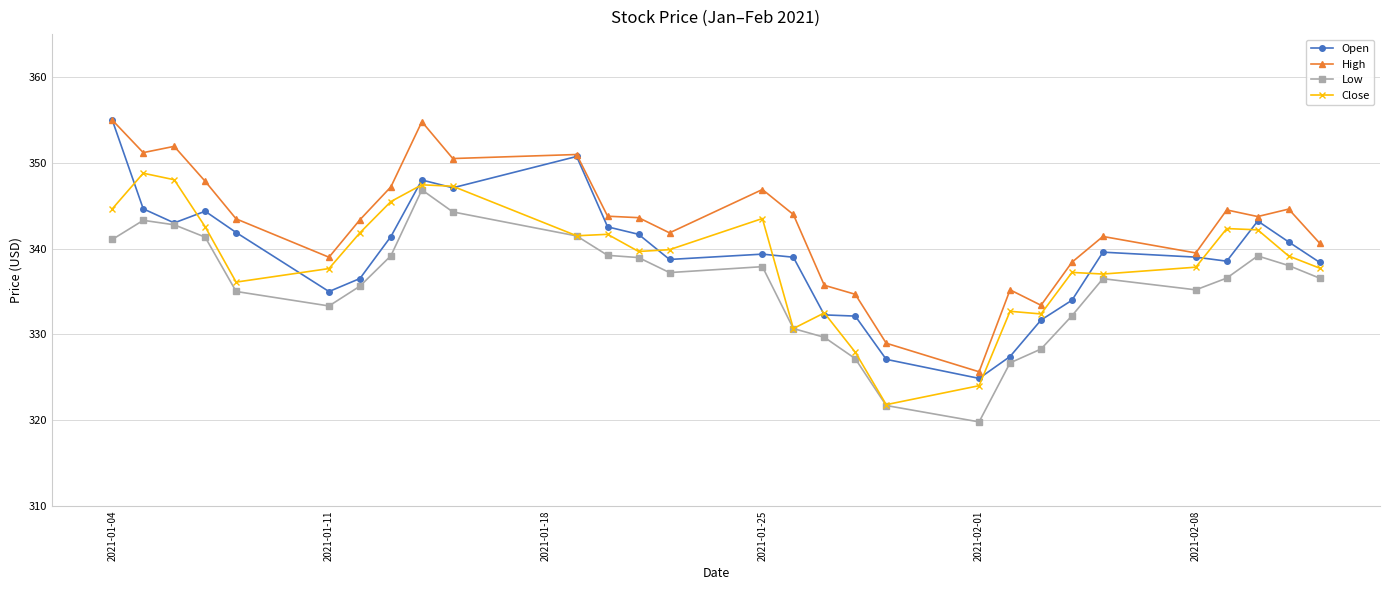

What is the maximum value for High?

355.0